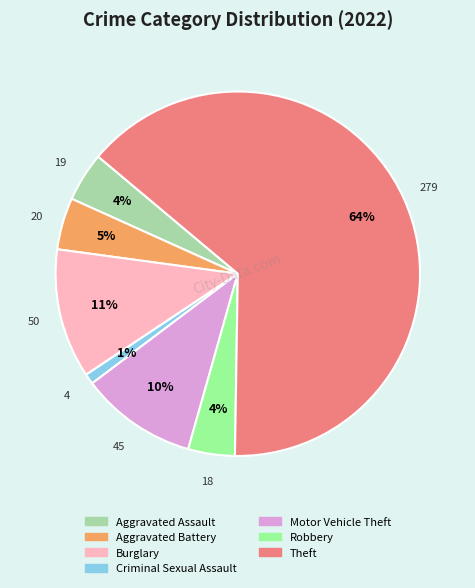

Does any single category account for the majority?

Yes